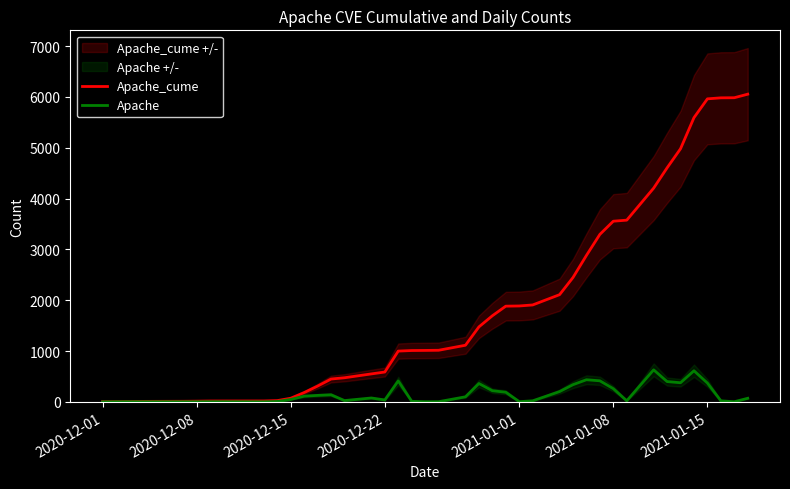

Reading left to right, extract all data points from this chart.

Apache_cume: 2	4	7	9	11	13	16	17	24	71	183	310	449	474	550	587	999	1010	1012	1015	1114	1475	1694	1883	1887	1907	2109	2447	2882	3296	3555	3576	4206	4605	4981	5593	5963	5983	5985	6055
Apache: 0	2	3	2	2	2	3	1	7	47	112	127	139	25	76	37	412	11	2	3	99	361	219	189	4	20	202	338	435	414	259	21	630	399	376	612	370	20	2	70